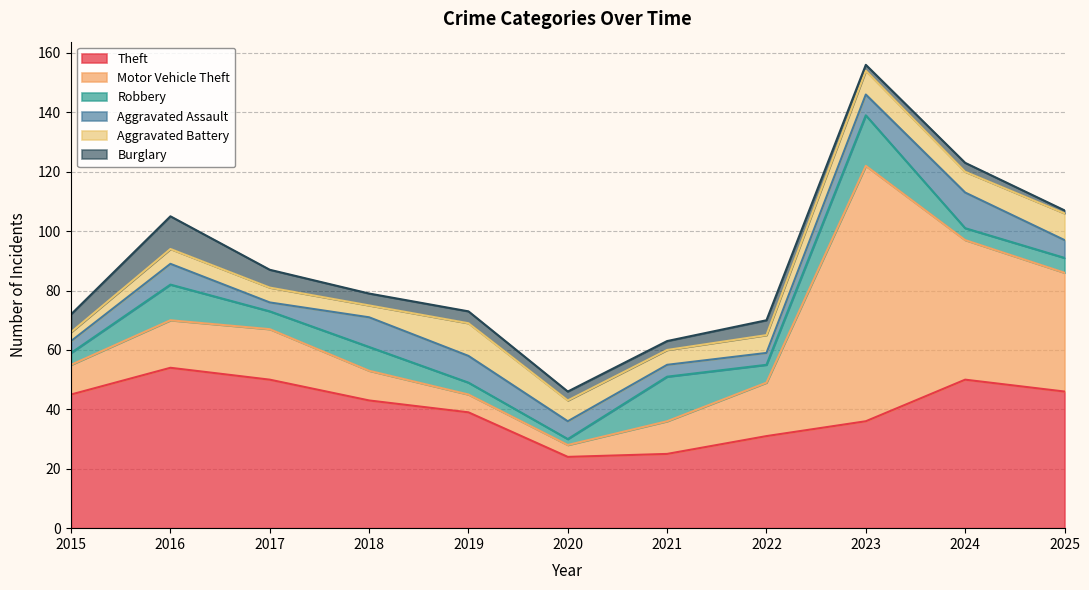

What is the greatest value displayed?

86